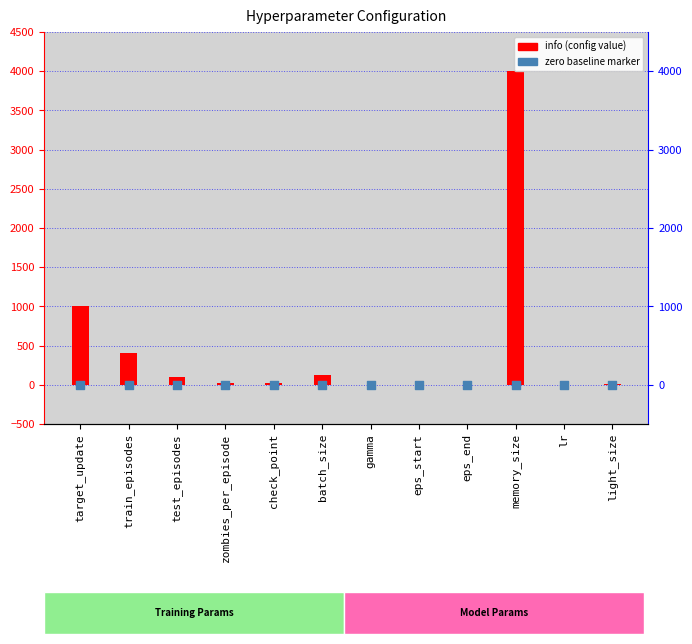

What is the change in value from zombies_per_episode to eps_end?

-25.0